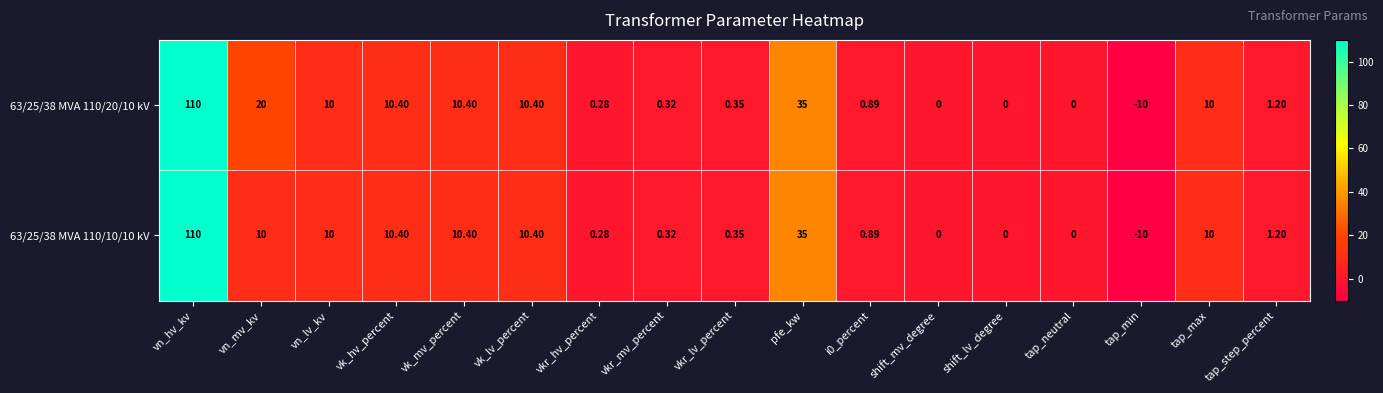

At which label does 63/25/38 MVA 110/10/10 kV reach its minimum?

tap_min